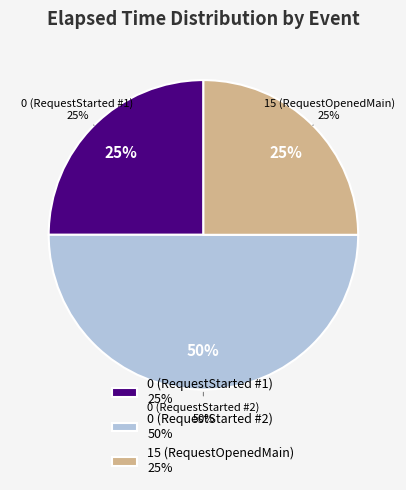

Is there a majority slice in this chart?

No